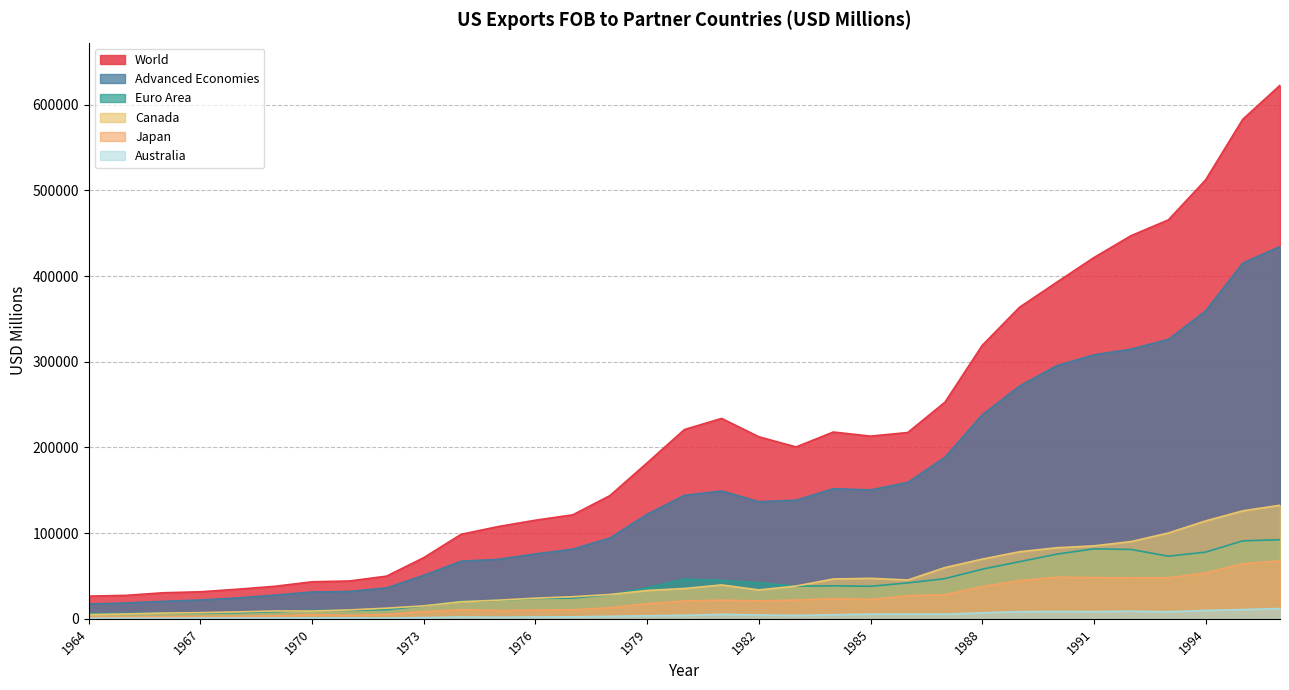

Which series has the largest range (max minus min)?

World